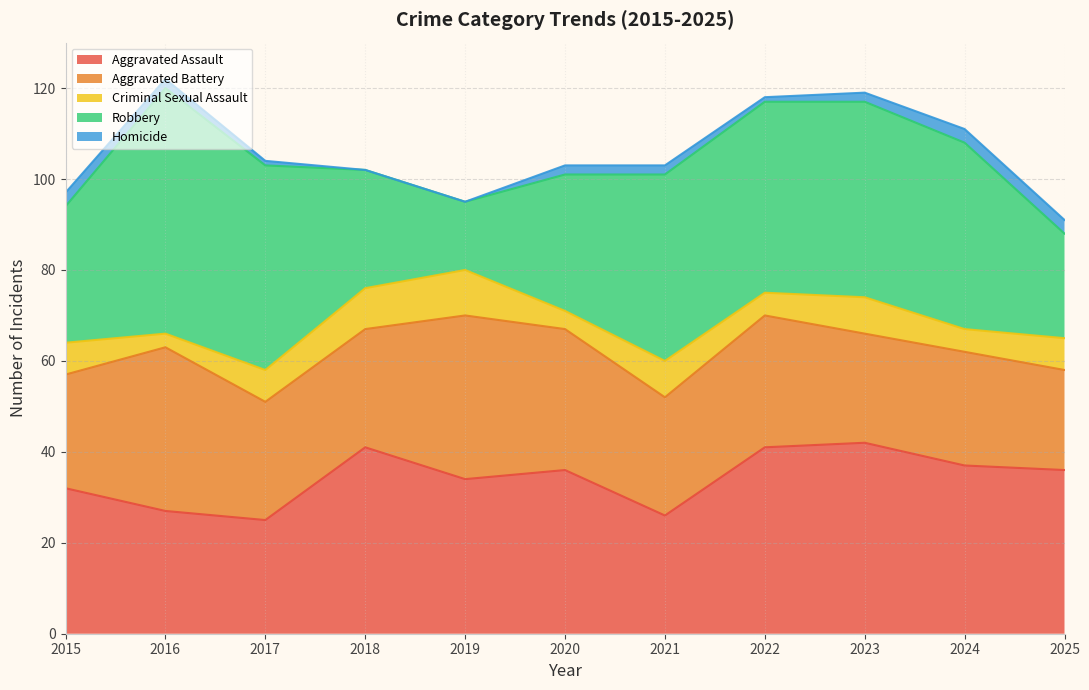

Where is Robbery nearest to the value 34?

2015